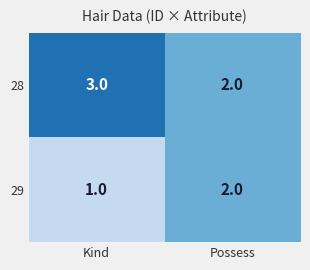

Rank the series by their maximum value, from highest to lowest.

28, 29